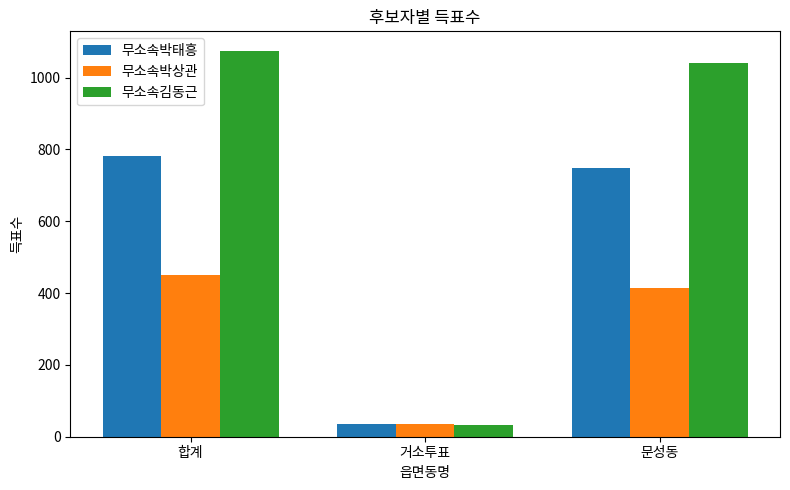

Between 거소투표 and 문성동, which series saw the biggest shift?

무소속김동근